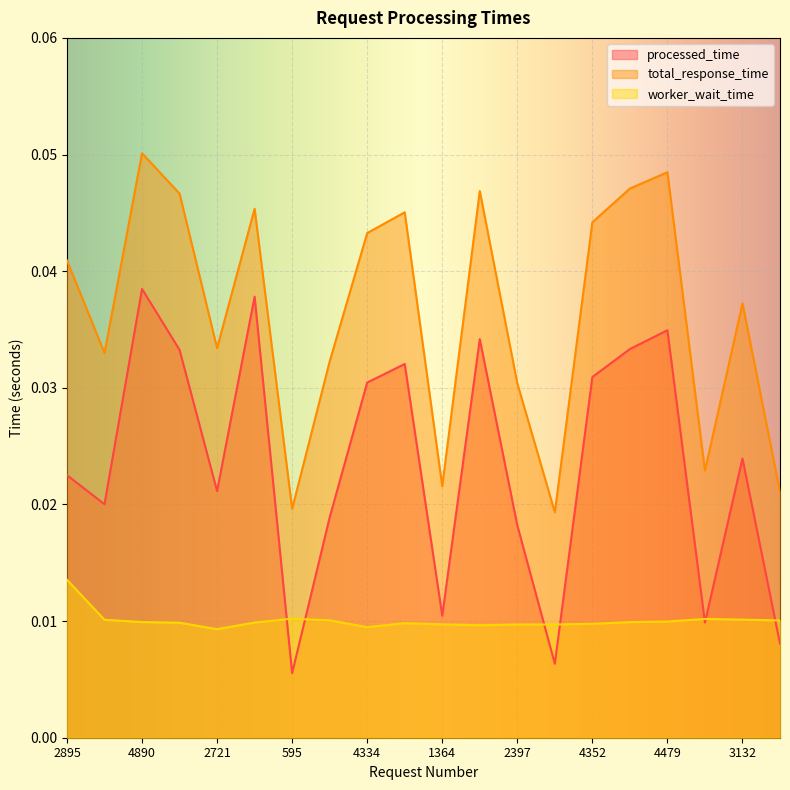

Is the value of total_response_time at 4352 greater than the value of worker_wait_time at 755?

Yes